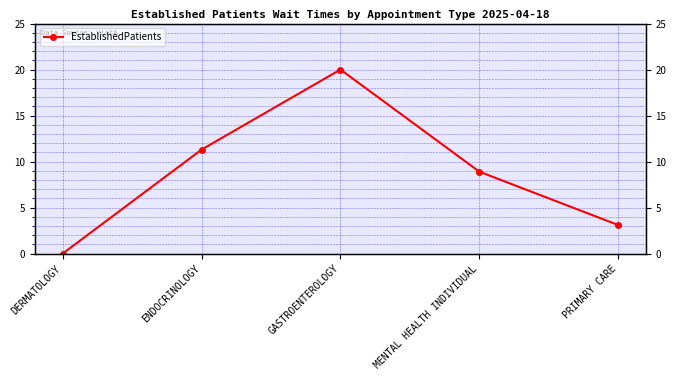

Is this an area chart (filled region under the line)?

No